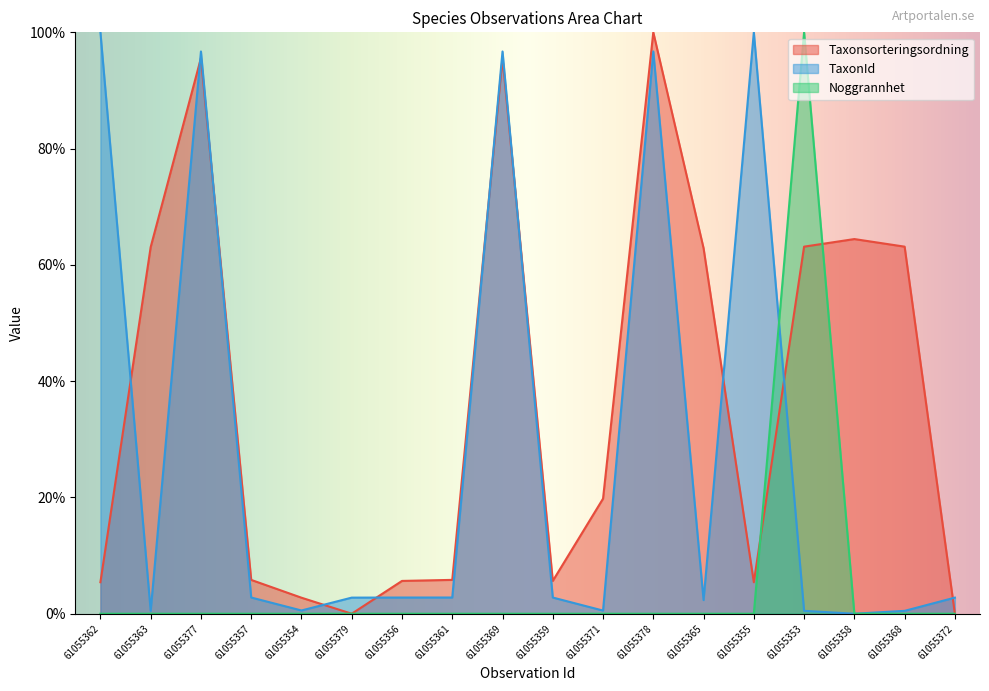

How many data points in Taxonsorteringsordning are less than 19?

9